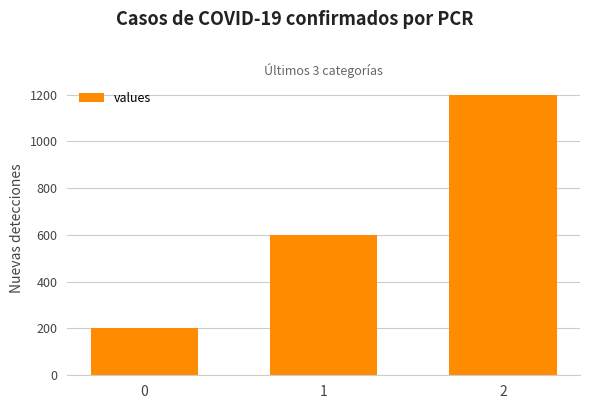

Reading left to right, list all the values displayed in this chart.

0=200	1=600	2=1200